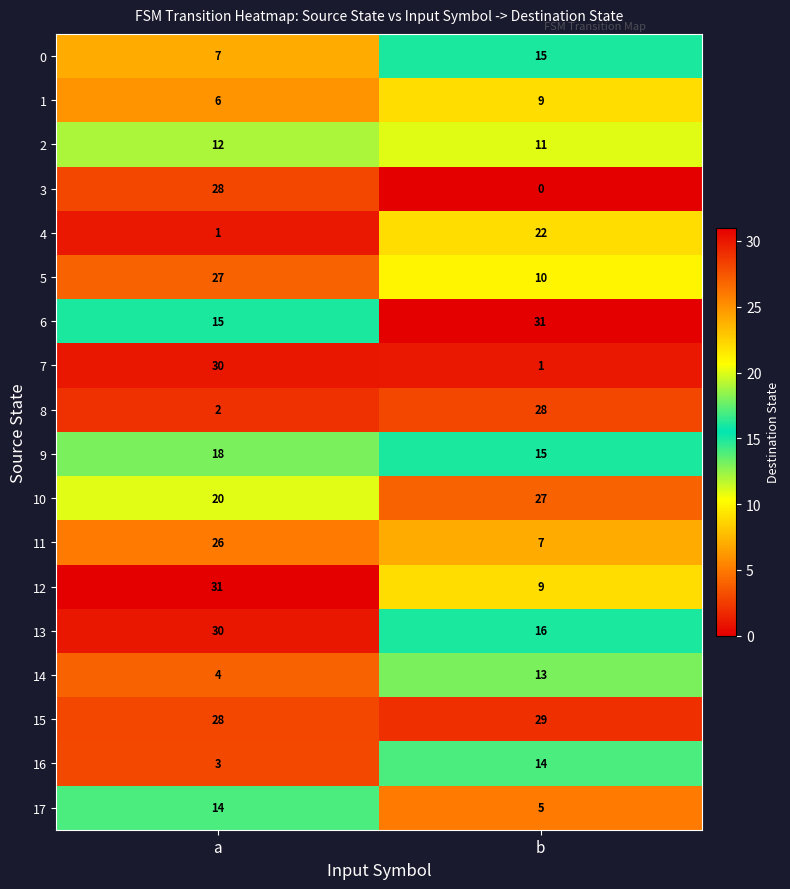

What is the spread (max minus min) of values at b?

31